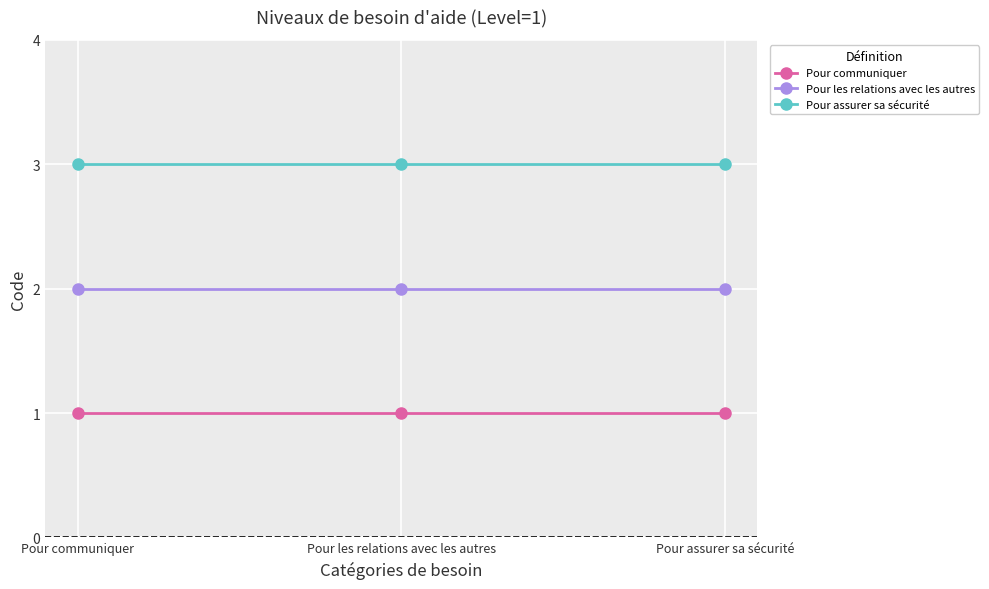

Reading left to right, list all the values displayed in this chart.

Pour communiquer: Pour communiquer=1	Pour les relations avec les autres=1	Pour assurer sa sécurité=1
Pour les relations avec les autres: Pour communiquer=2	Pour les relations avec les autres=2	Pour assurer sa sécurité=2
Pour assurer sa sécurité: Pour communiquer=3	Pour les relations avec les autres=3	Pour assurer sa sécurité=3